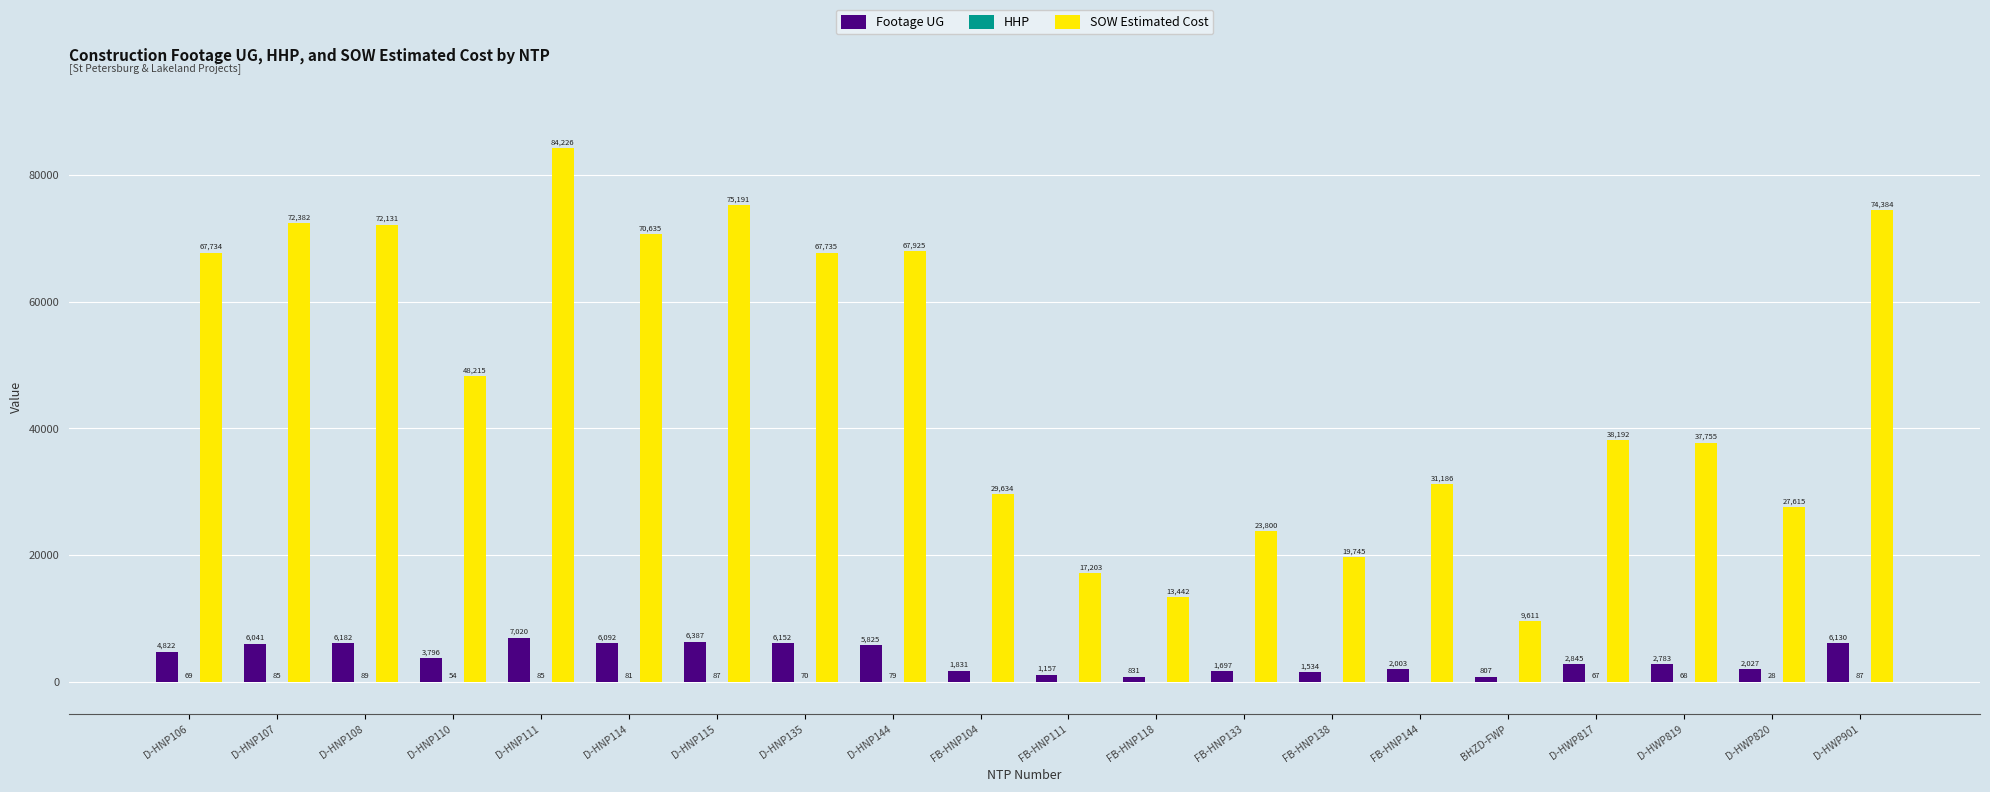

What is the maximum value for SOW Estimated Cost?

84226